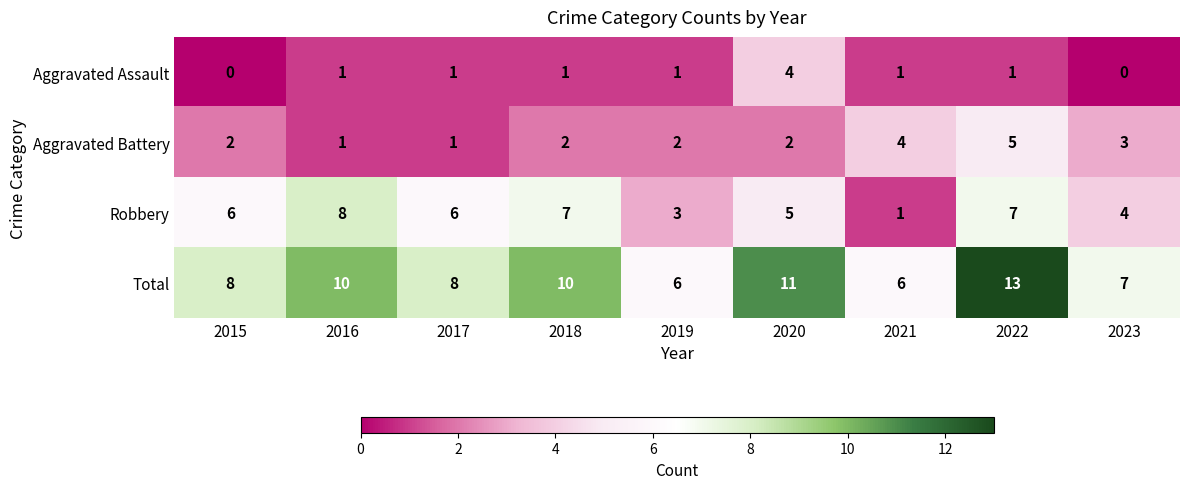

What is the average value of the Total series?

9